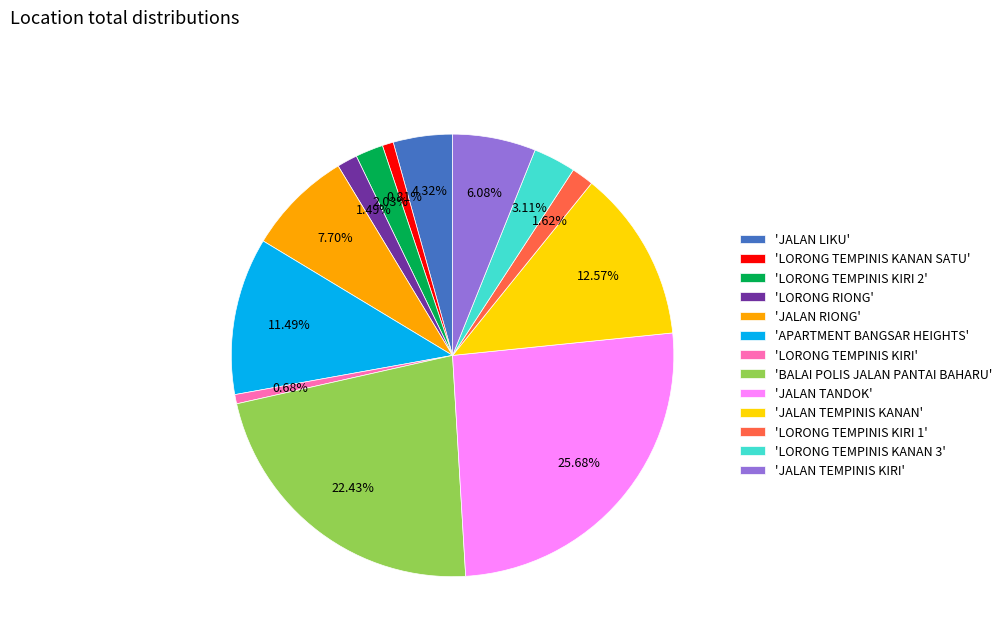

Count the number of slices in the pie.

13